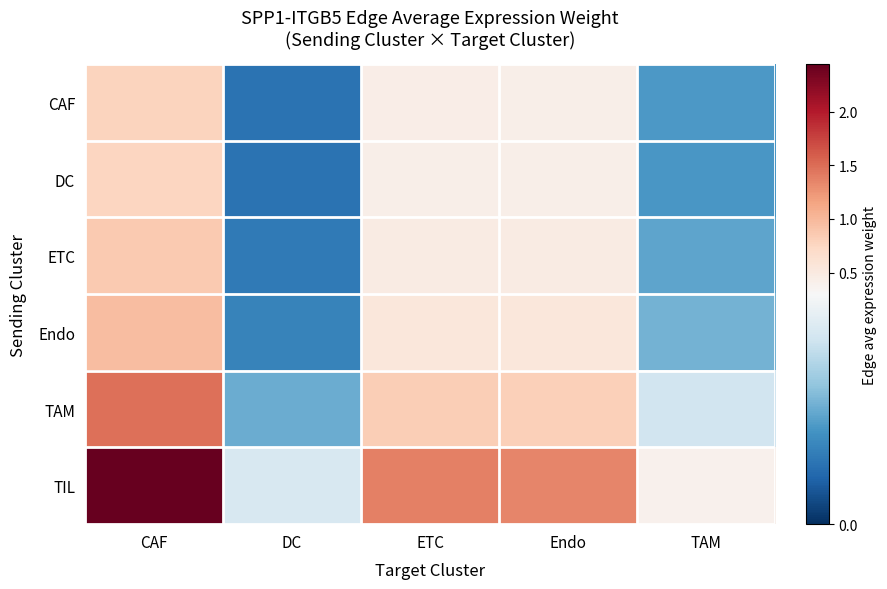

Reading right to left, what are all the values shown in this chart?

CAF: TAM=0.1	Endo=0.4	ETC=0.4	DC=0.1	CAF=0.8
DC: TAM=0.1	Endo=0.4	ETC=0.4	DC=0.1	CAF=0.8
ETC: TAM=0.1	Endo=0.5	ETC=0.5	DC=0.1	CAF=0.9
Endo: TAM=0.2	Endo=0.5	ETC=0.5	DC=0.1	CAF=1.0
TAM: TAM=0.2	Endo=0.8	ETC=0.8	DC=0.2	CAF=1.5
TIL: TAM=0.4	Endo=1.4	ETC=1.4	DC=0.3	CAF=2.4